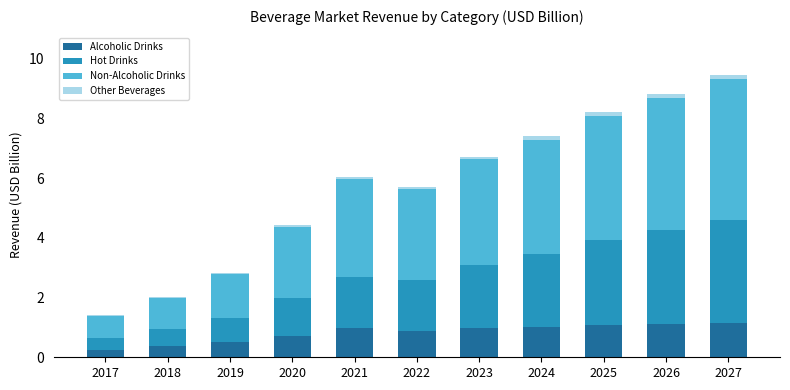

Are the bars grouped side by side (vs. stacked)?

No